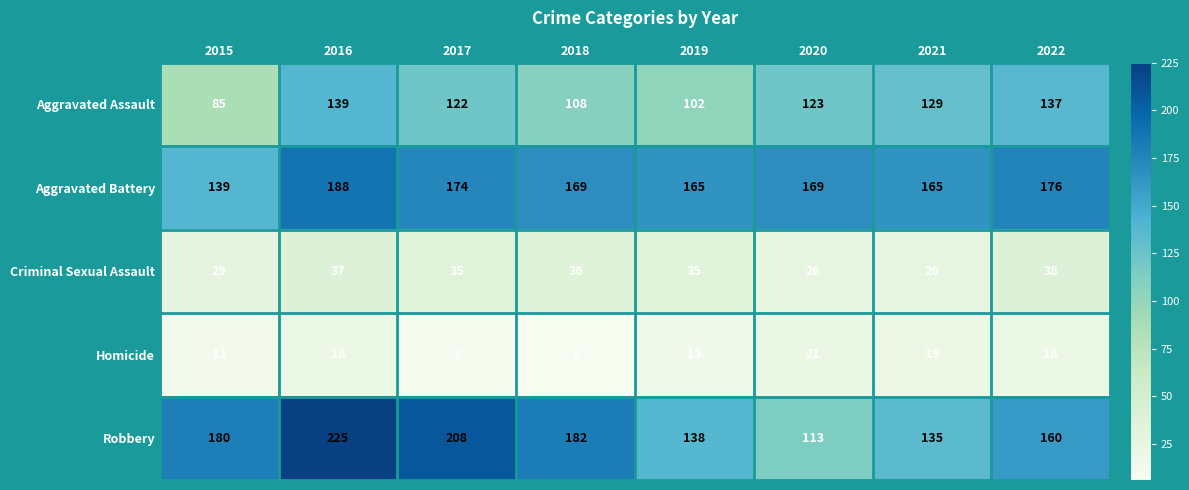

Which label corresponds to the smallest value in the chart?

2018